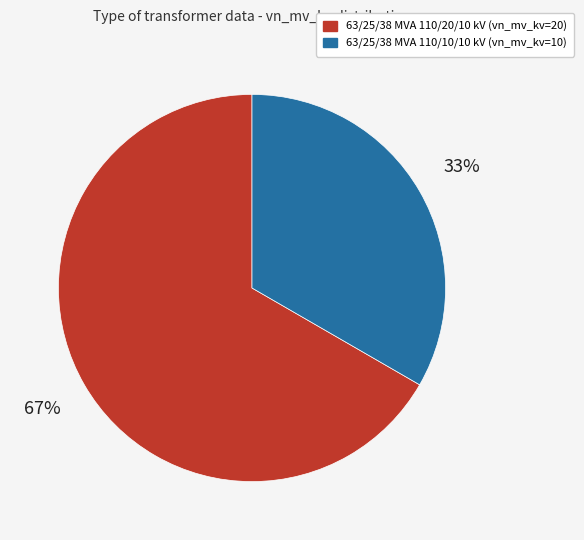

To the nearest percent, what percentage of the pie is 63/25/38 MVA 110/20/10 kV?

67%